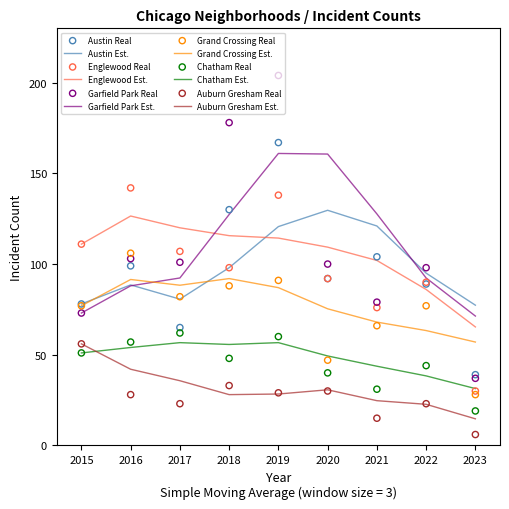

Which series reaches the minimum Y coordinate?

Auburn Gresham